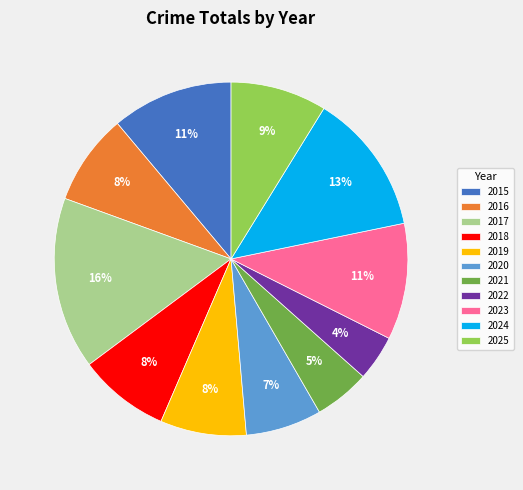

To the nearest percent, what is the difference between the largest and smallest slice percentages?

12%